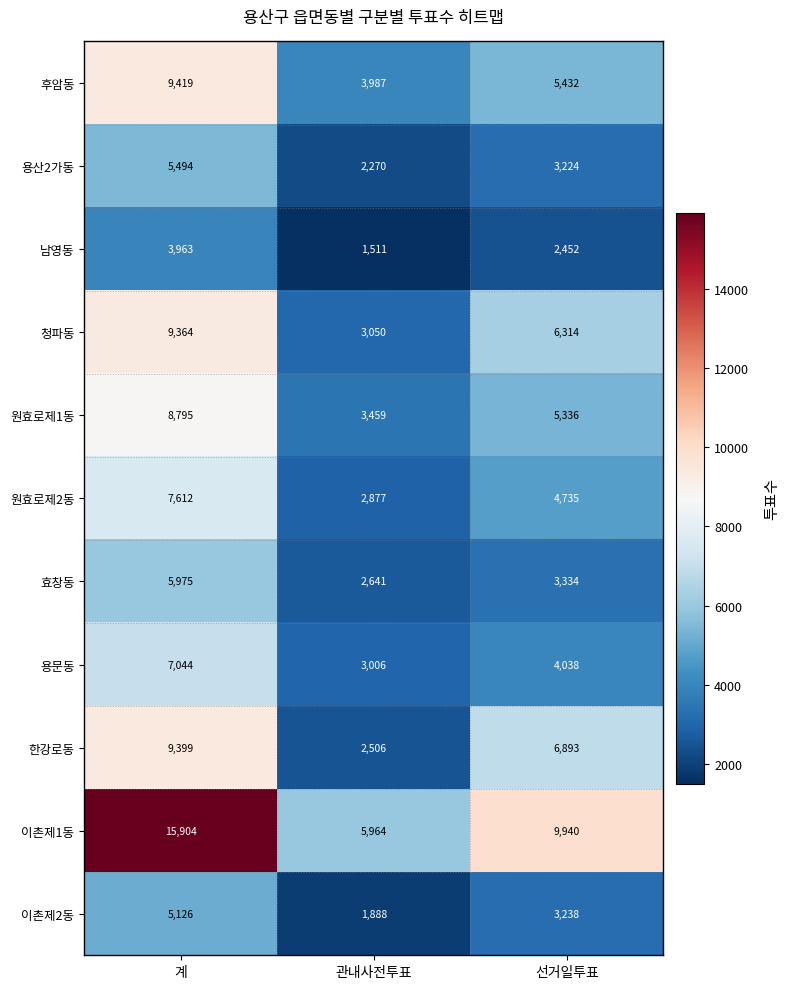

At which category does the chart reach its minimum across all series?

관내사전투표